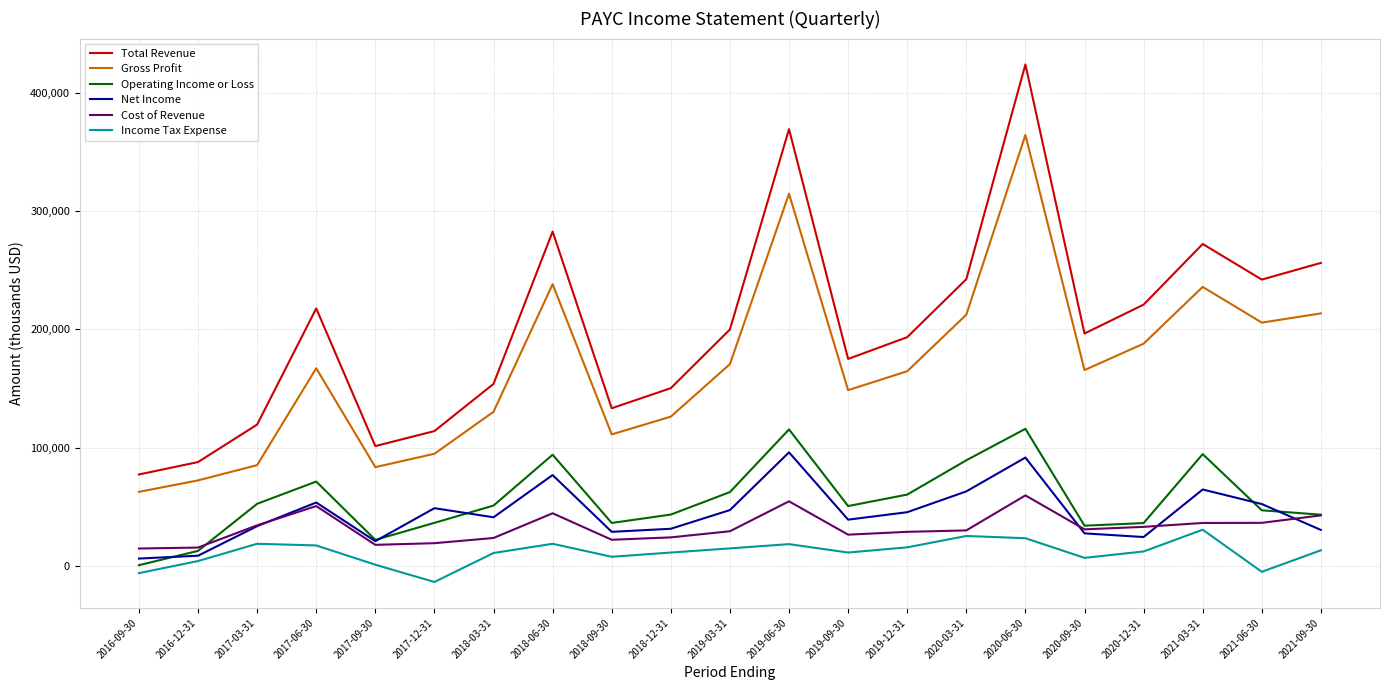

True or false: Operating Income or Loss and Total Revenue cross at least once.

False